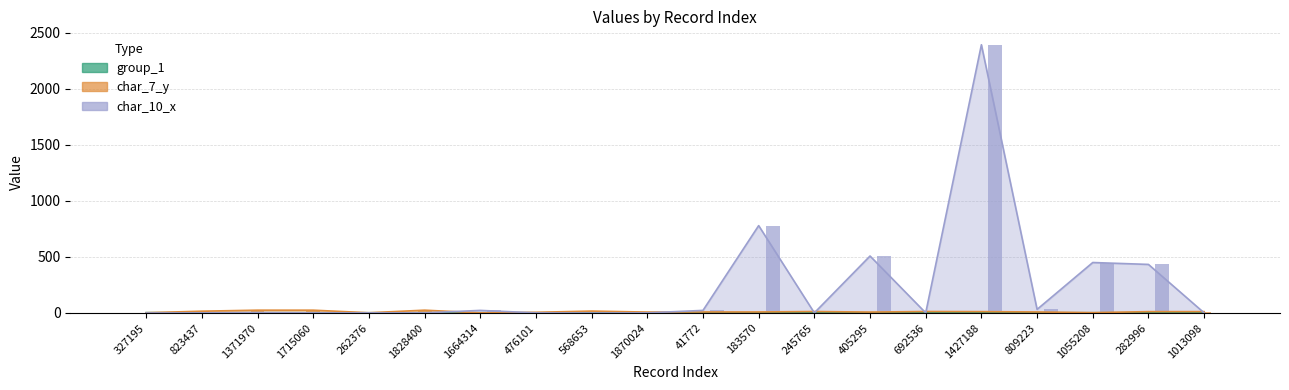

Is it true that char_7_y equals 12 at 1013098?

True